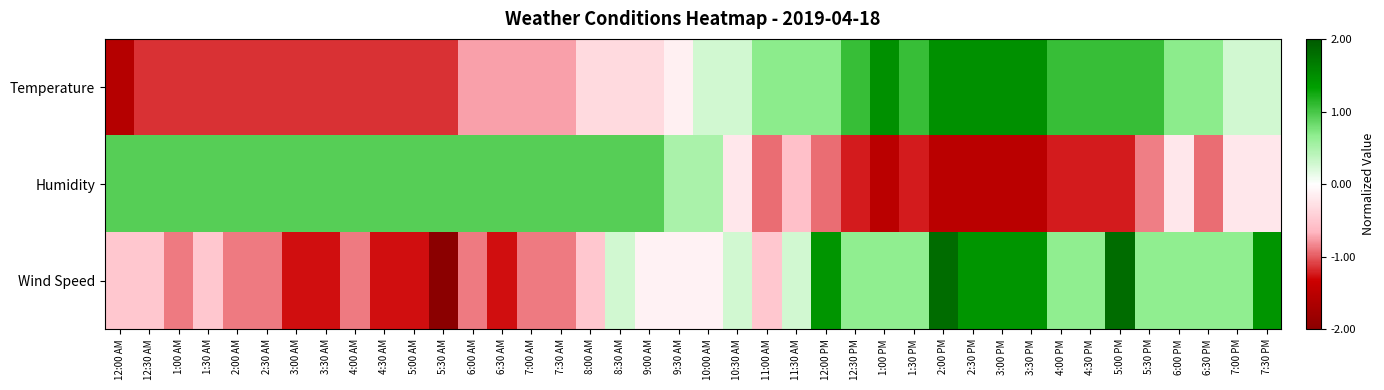

Reading left to right, transcribe all the data shown in this chart.

Temperature: 12:00 AM=-1.6	12:30 AM=-1.1	1:00 AM=-1.1	1:30 AM=-1.1	2:00 AM=-1.1	2:30 AM=-1.1	3:00 AM=-1.1	3:30 AM=-1.1	4:00 AM=-1.1	4:30 AM=-1.1	5:00 AM=-1.1	5:30 AM=-1.1	6:00 AM=-0.7	6:30 AM=-0.7	7:00 AM=-0.7	7:30 AM=-0.7	8:00 AM=-0.3	8:30 AM=-0.3	9:00 AM=-0.3	9:30 AM=-0.1	10:00 AM=0.3	10:30 AM=0.3	11:00 AM=0.7	11:30 AM=0.7	12:00 PM=0.7	12:30 PM=1.1	1:00 PM=1.5	1:30 PM=1.1	2:00 PM=1.5	2:30 PM=1.5	3:00 PM=1.5	3:30 PM=1.5	4:00 PM=1.1	4:30 PM=1.1	5:00 PM=1.1	5:30 PM=1.1	6:00 PM=0.7	6:30 PM=0.7	7:00 PM=0.3	7:30 PM=0.3
Humidity: 12:00 AM=0.9	12:30 AM=0.9	1:00 AM=0.9	1:30 AM=0.9	2:00 AM=0.9	2:30 AM=0.9	3:00 AM=0.9	3:30 AM=0.9	4:00 AM=0.9	4:30 AM=0.9	5:00 AM=0.9	5:30 AM=0.9	6:00 AM=0.9	6:30 AM=0.9	7:00 AM=0.9	7:30 AM=0.9	8:00 AM=0.9	8:30 AM=0.9	9:00 AM=0.9	9:30 AM=0.5	10:00 AM=0.5	10:30 AM=-0.2	11:00 AM=-0.9	11:30 AM=-0.6	12:00 PM=-0.9	12:30 PM=-1.2	1:00 PM=-1.5	1:30 PM=-1.2	2:00 PM=-1.5	2:30 PM=-1.5	3:00 PM=-1.5	3:30 PM=-1.5	4:00 PM=-1.2	4:30 PM=-1.2	5:00 PM=-1.2	5:30 PM=-0.9	6:00 PM=-0.2	6:30 PM=-0.9	7:00 PM=-0.2	7:30 PM=-0.2
Wind Speed: 12:00 AM=-0.5	12:30 AM=-0.5	1:00 AM=-0.9	1:30 AM=-0.5	2:00 AM=-0.9	2:30 AM=-0.9	3:00 AM=-1.3	3:30 AM=-1.3	4:00 AM=-0.9	4:30 AM=-1.3	5:00 AM=-1.3	5:30 AM=-2.0	6:00 AM=-0.9	6:30 AM=-1.3	7:00 AM=-0.9	7:30 AM=-0.9	8:00 AM=-0.5	8:30 AM=0.3	9:00 AM=-0.1	9:30 AM=-0.1	10:00 AM=-0.1	10:30 AM=0.3	11:00 AM=-0.5	11:30 AM=0.3	12:00 PM=1.4	12:30 PM=0.7	1:00 PM=0.7	1:30 PM=0.7	2:00 PM=1.8	2:30 PM=1.4	3:00 PM=1.4	3:30 PM=1.4	4:00 PM=0.7	4:30 PM=0.7	5:00 PM=1.8	5:30 PM=0.7	6:00 PM=0.7	6:30 PM=0.7	7:00 PM=0.7	7:30 PM=1.4